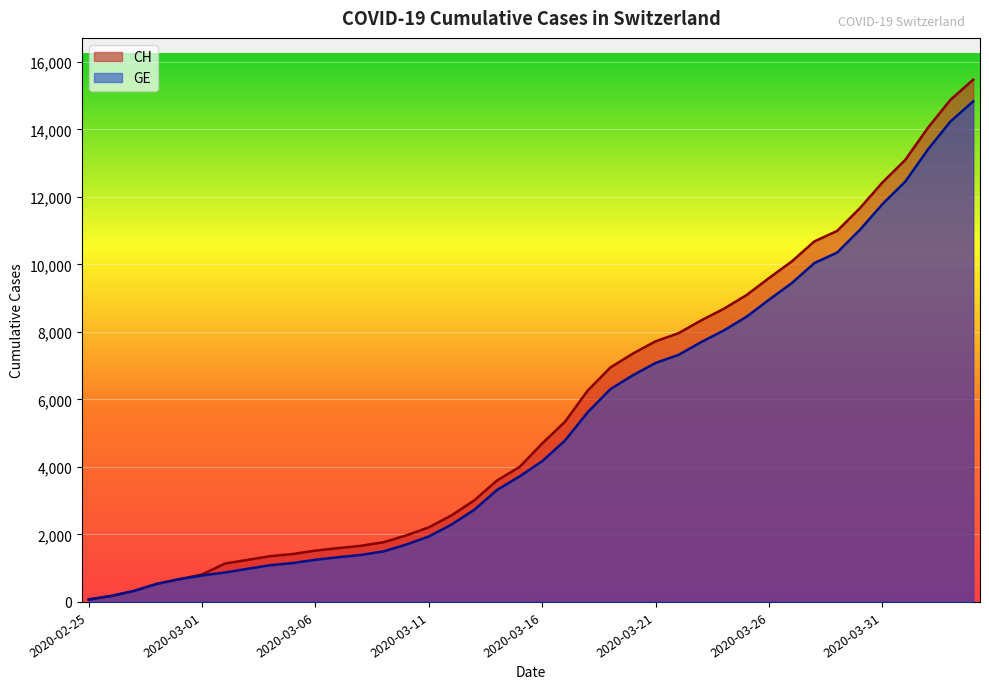

The GE series shows 1324 at 2020-03-07. True or false?

True